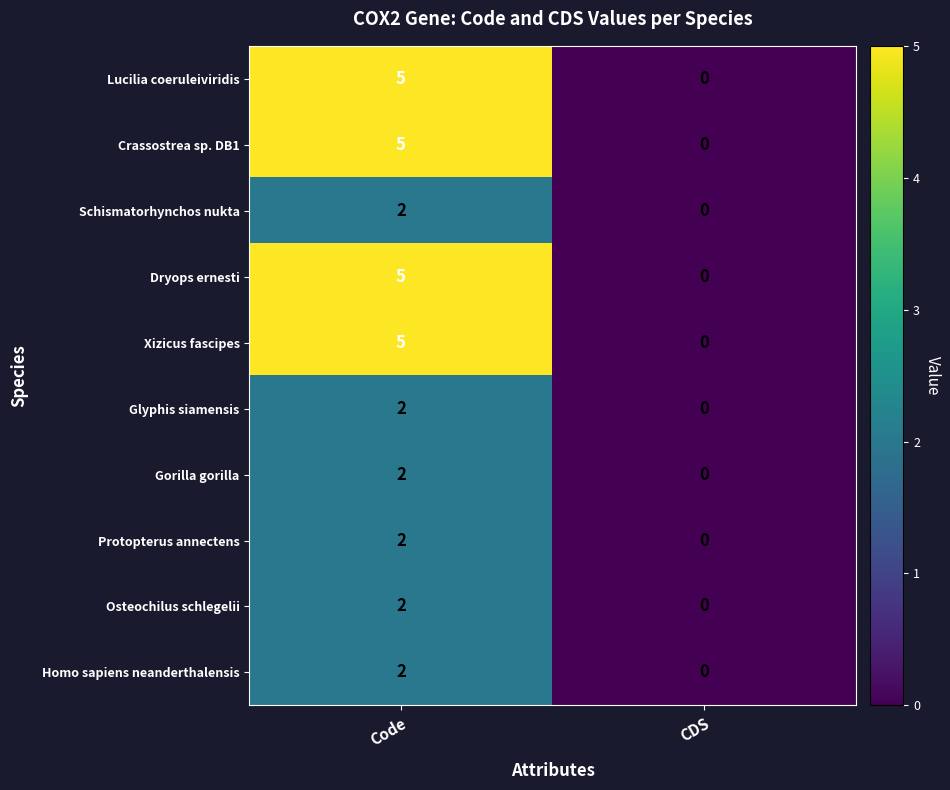

What is the spread (max minus min) of values at Code?

3